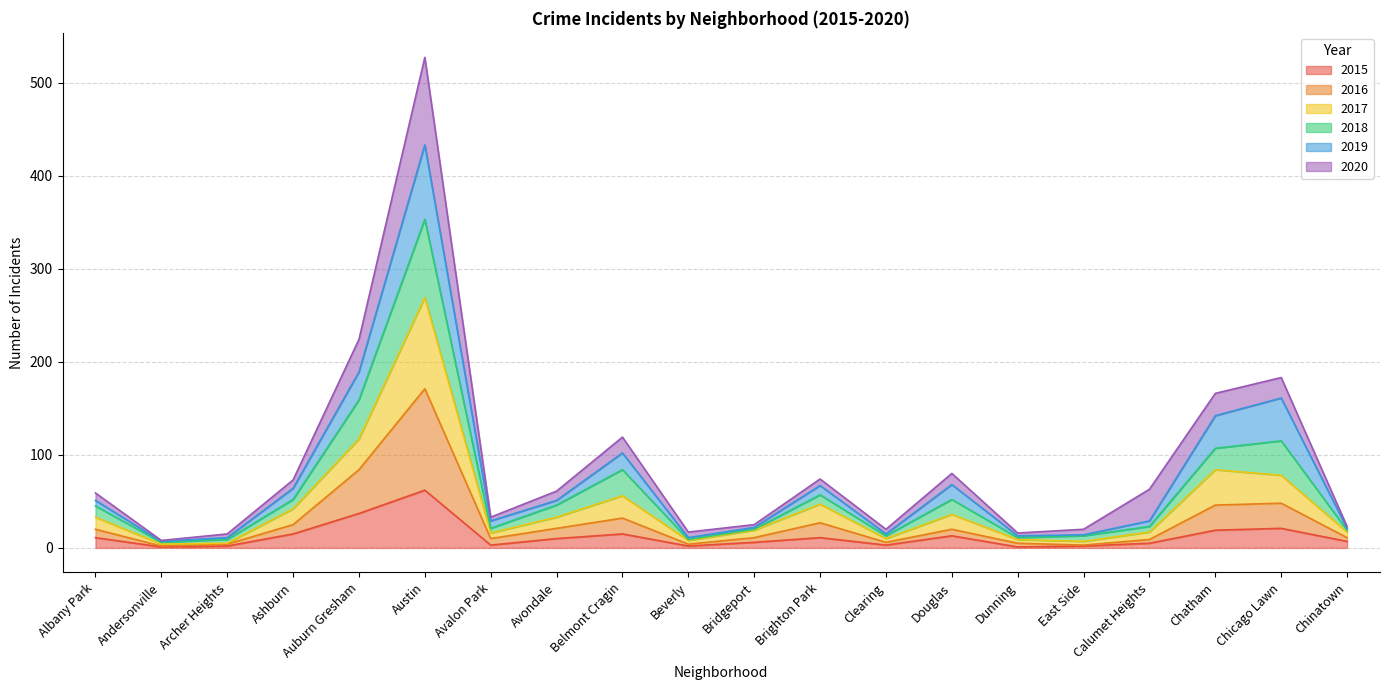

Does the chart display data point markers on the line(s)?

No